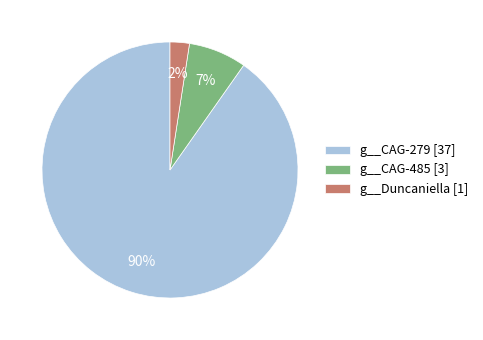

To the nearest percent, what is the average slice percentage?

33%